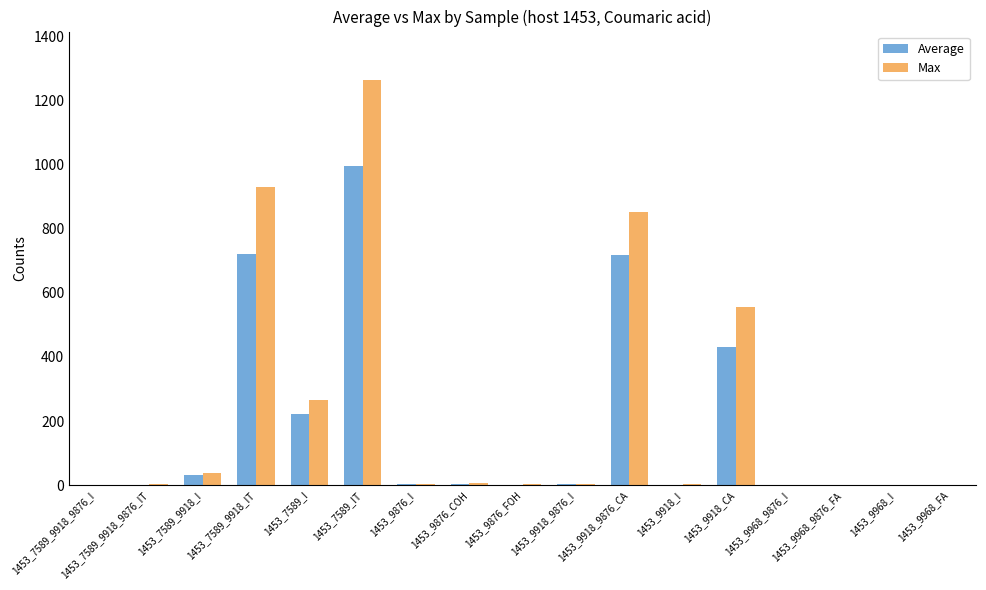

Between 1453_7589_9918_9876_IT and 1453_9918_CA, which series saw the biggest shift?

Max